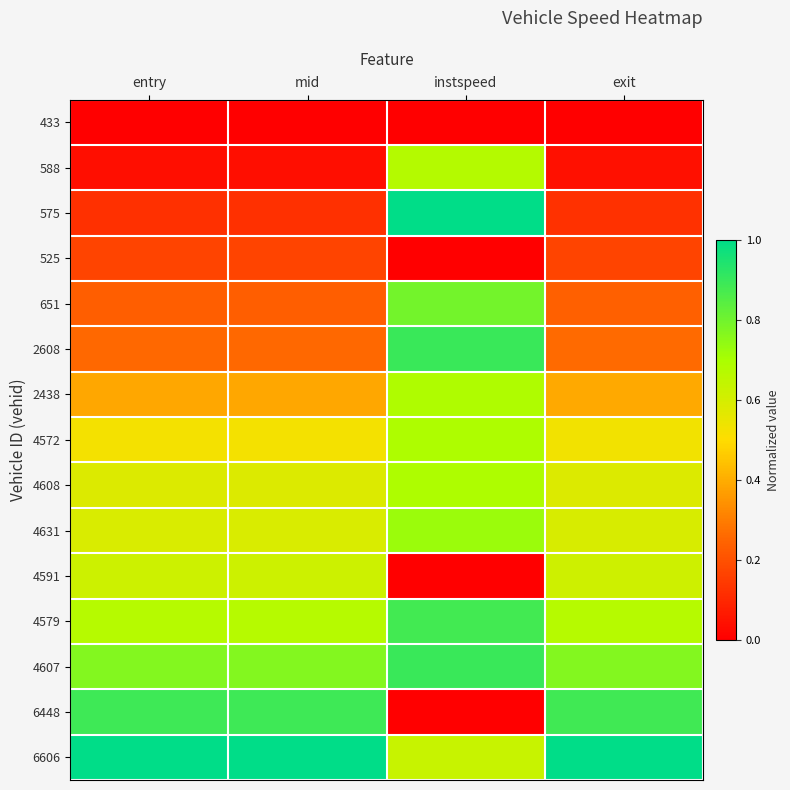

Reading left to right, extract all data points from this chart.

433: entry=0.0	mid=0.0	instspeed=0.0	exit=0.0
588: entry=0.0	mid=0.0	instspeed=0.7	exit=0.0
575: entry=0.1	mid=0.1	instspeed=1.0	exit=0.1
525: entry=0.2	mid=0.2	instspeed=0.0	exit=0.2
651: entry=0.2	mid=0.2	instspeed=0.8	exit=0.2
2608: entry=0.3	mid=0.3	instspeed=0.9	exit=0.3
2438: entry=0.4	mid=0.4	instspeed=0.7	exit=0.4
4572: entry=0.5	mid=0.5	instspeed=0.7	exit=0.5
4608: entry=0.6	mid=0.6	instspeed=0.7	exit=0.6
4631: entry=0.6	mid=0.6	instspeed=0.7	exit=0.6
4591: entry=0.6	mid=0.6	instspeed=0.0	exit=0.6
4579: entry=0.7	mid=0.7	instspeed=0.9	exit=0.7
4607: entry=0.8	mid=0.8	instspeed=0.9	exit=0.8
6448: entry=0.9	mid=0.9	instspeed=0.0	exit=0.9
6606: entry=1.0	mid=1.0	instspeed=0.6	exit=1.0